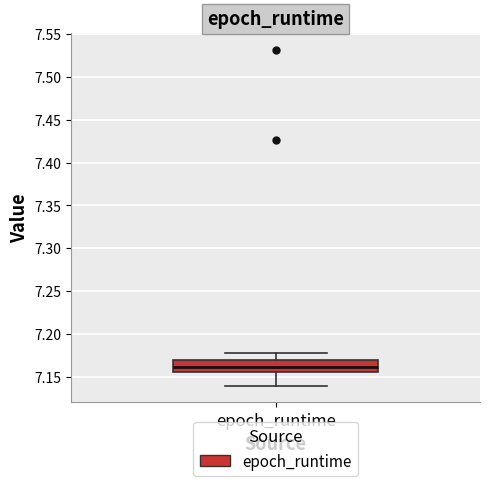

Where is the upper edge of the box for epoch_runtime on the y-axis? The values are not printed on the chart, so give them approximately, as read against the axis.

7.170